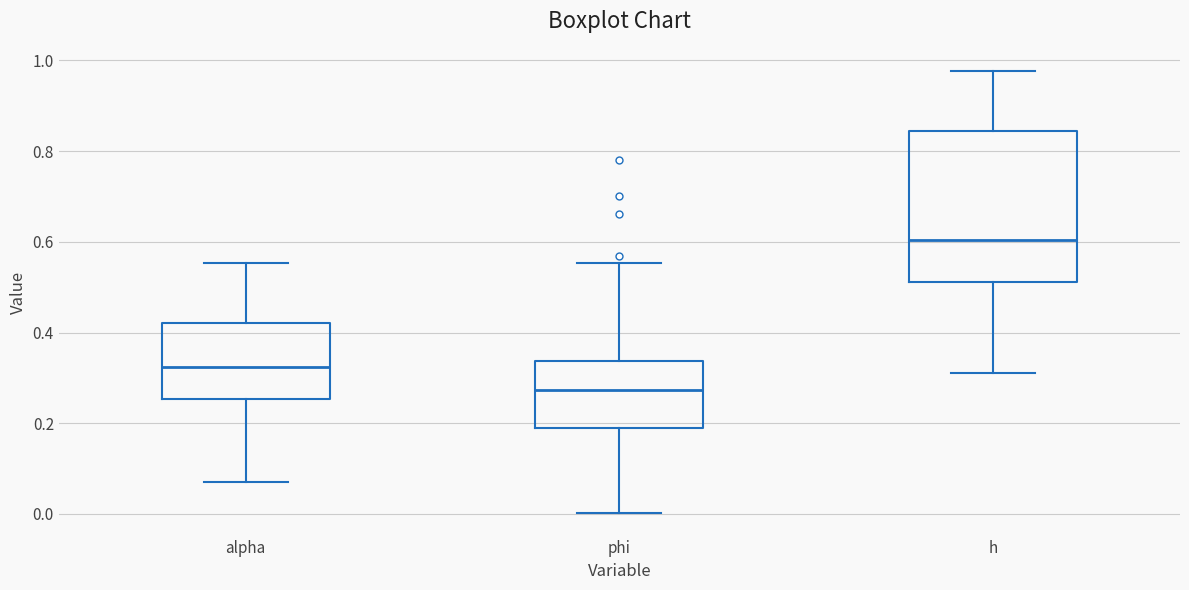

Reading left to right, read every box against the y-axis: the position of its median line, the range the box covers, and the ends of its whiskers. The values are not printed on the chart, so give them approximately, as read against the axis.

alpha: median 0.32, box 0.26 to 0.42, whiskers 0.08 to 0.56
phi: median 0.28, box 0.18 to 0.34, whiskers 0.00 to 0.56
h: median 0.60, box 0.52 to 0.84, whiskers 0.30 to 0.98